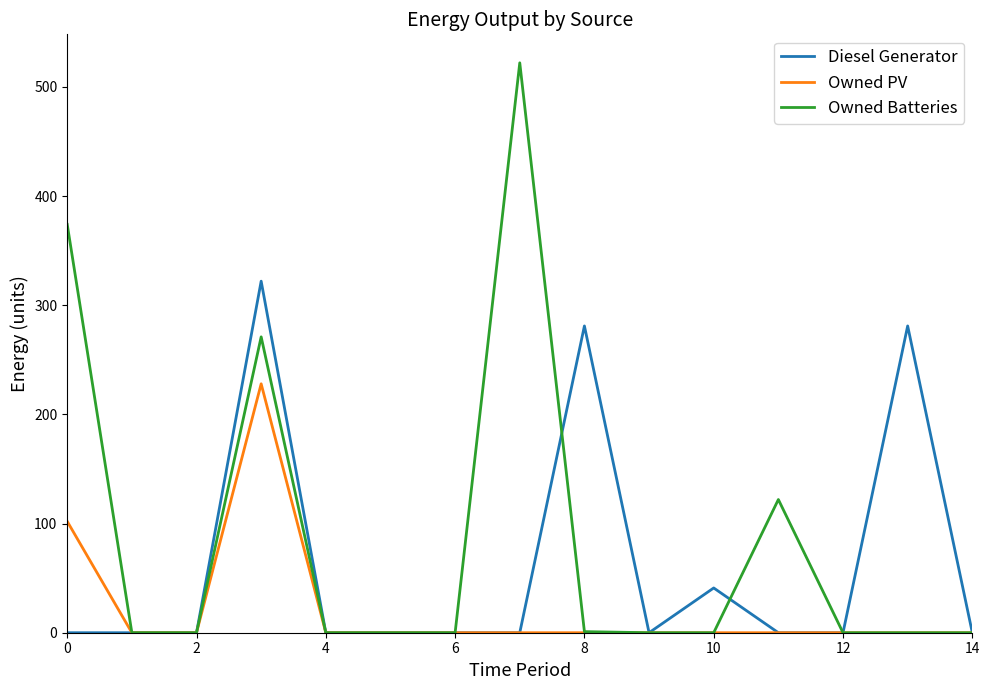

List the series in order of their peak value, highest first.

Owned Batteries, Diesel Generator, Owned PV